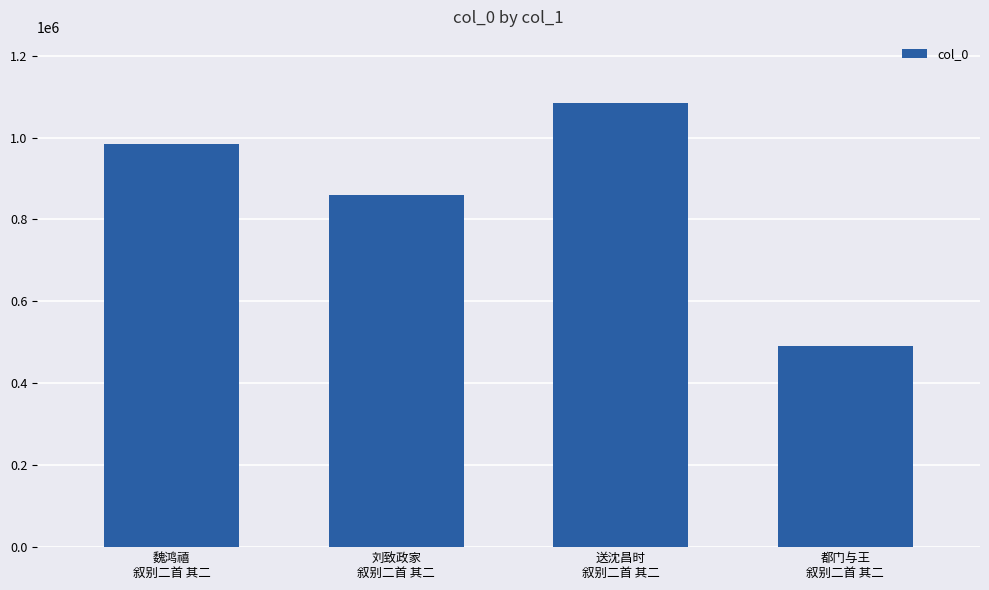

What is the value of the 4th bar from the left?

490840